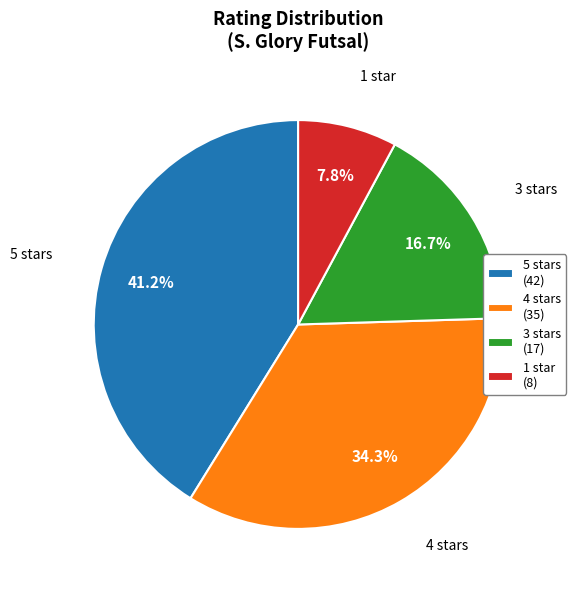

Count the number of slices in the pie.

4